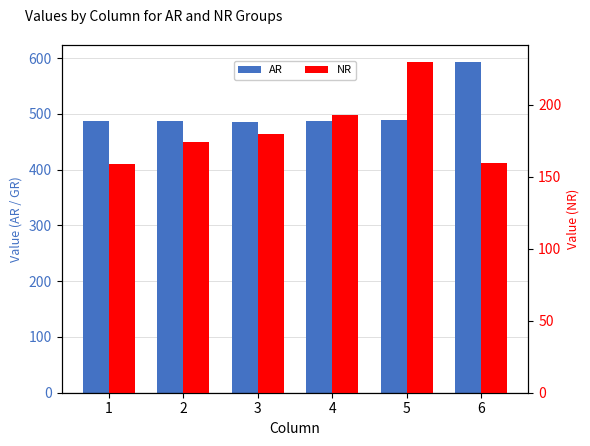

What is the value of the AR bar at the 2nd from the left?

487.3